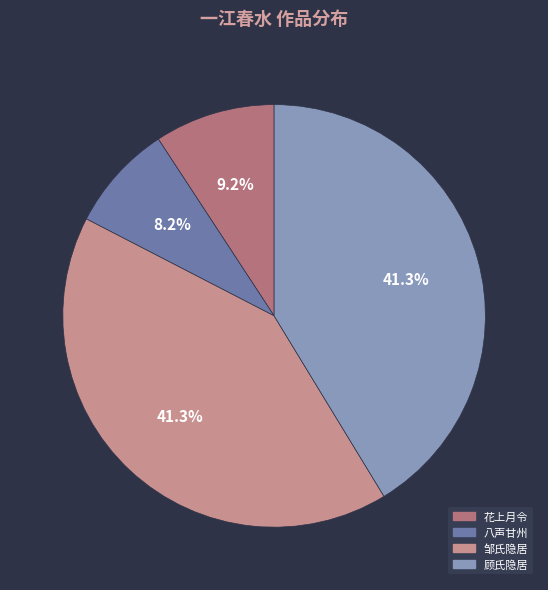

Is there a majority slice in this chart?

No